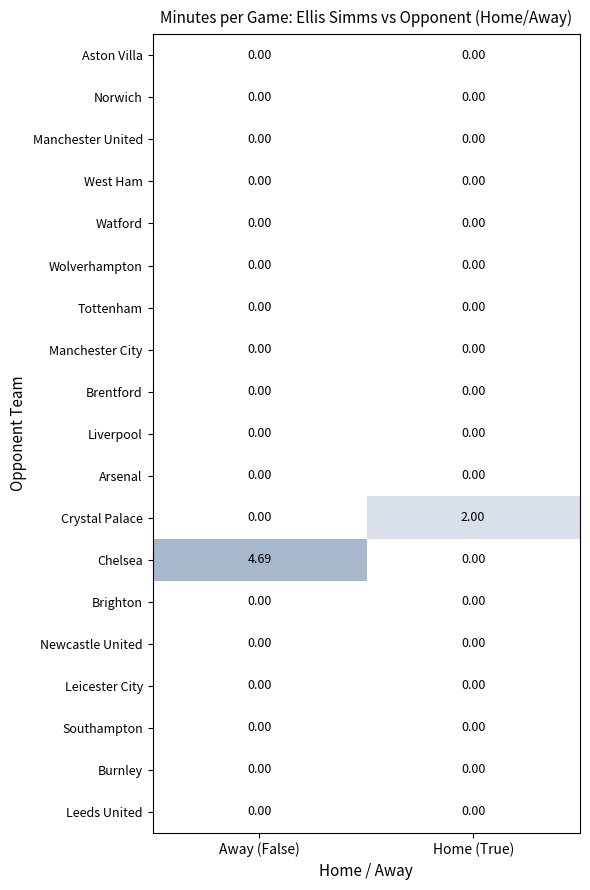

At which category is the sum across all series the highest?

Away (False)